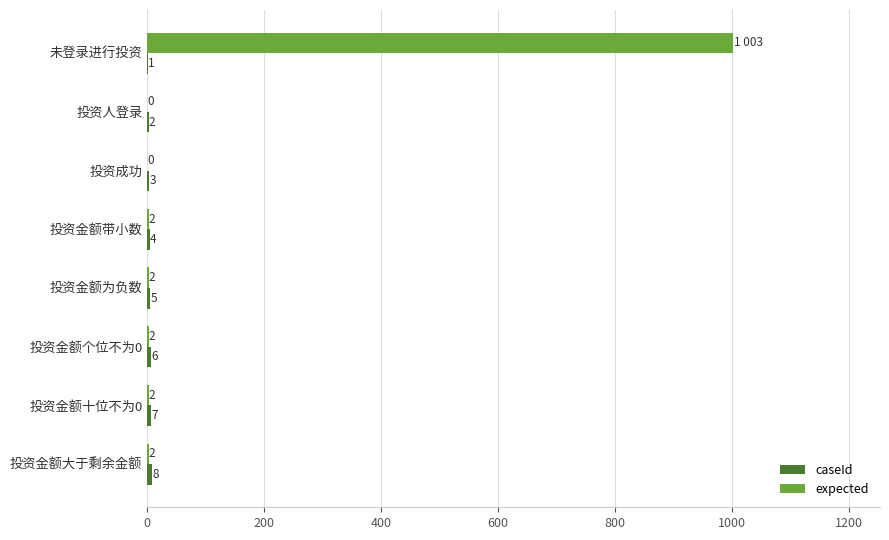

What is the greatest value displayed?

1003